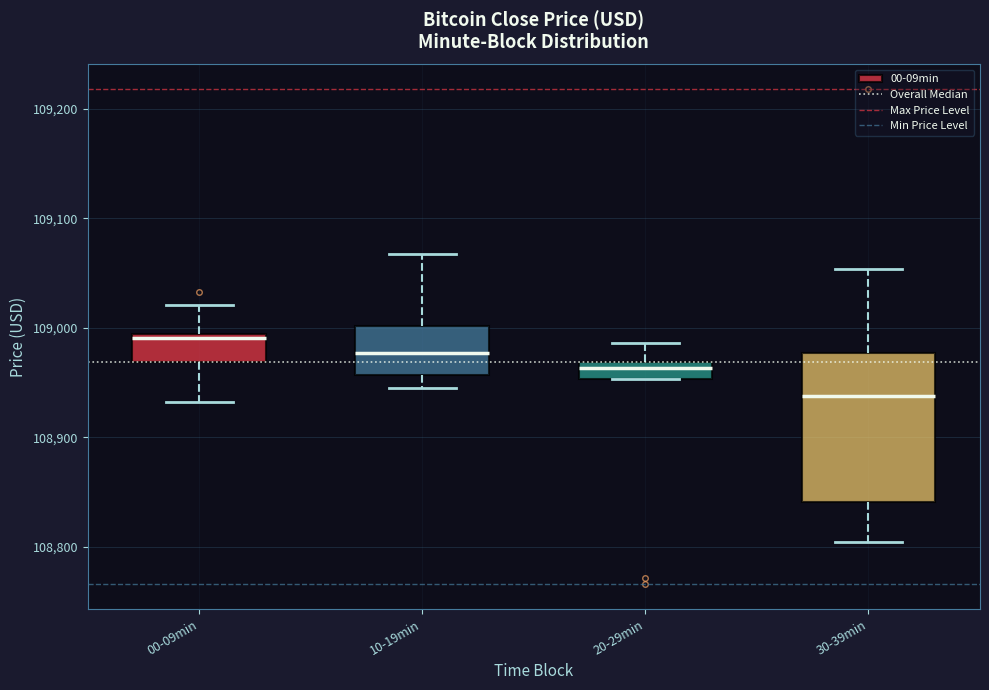

Reading left to right, transcribe this box plot: for each box, give where its median line is, the range the box spans, and where its two whiskers end, as read against the y-axis. The values are not printed on the chart, so give them approximately, as read against the axis.

00-09min: median 108990 (just below the box's upper edge), box 108970 to 108990, whiskers 108930 to 109020
10-19min: median 108980, box 108960 to 109000, whiskers 108940 to 109070
20-29min: median 108960, box 108950 to 108970, whiskers 108950 to 108990
30-39min: median 108940, box 108840 to 108980, whiskers 108800 to 109050